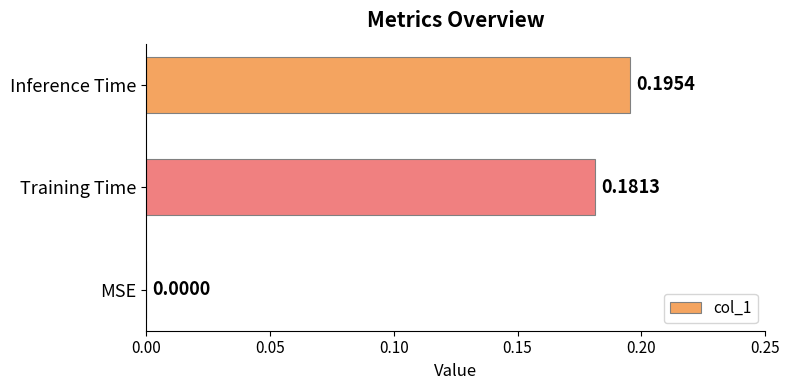

What is the sum of all values?

0.4